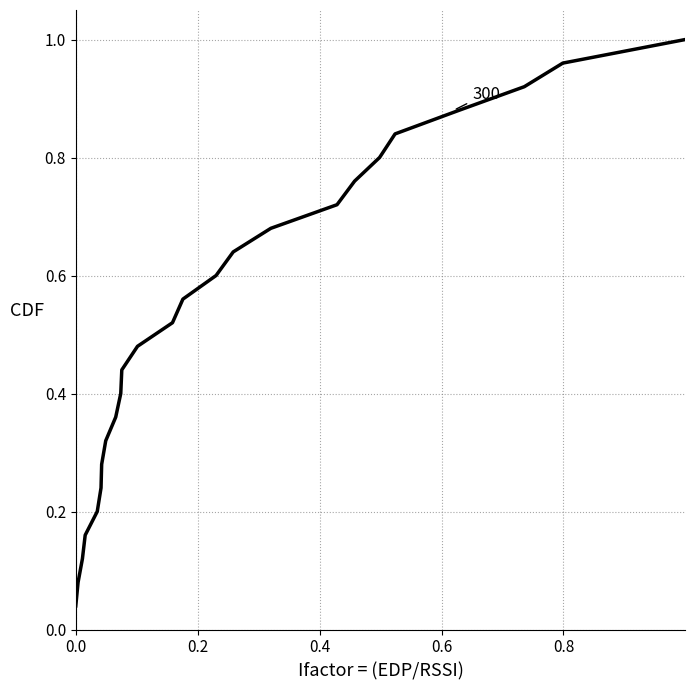

True or false: there are more than 1 points higher than both neighbors.

False